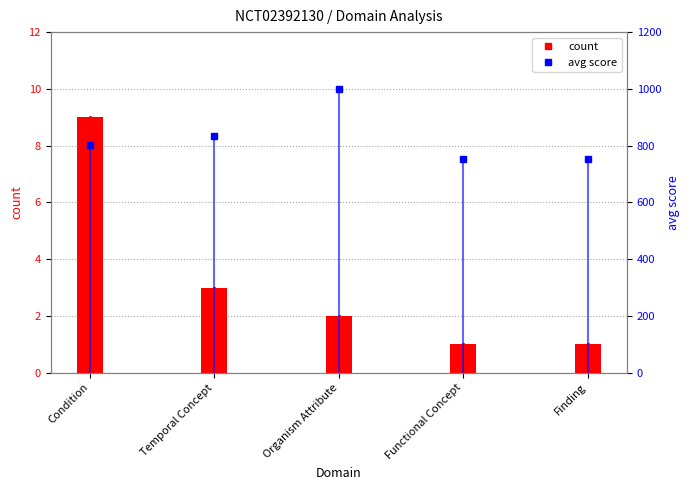

Does the chart contain any negative values?

No